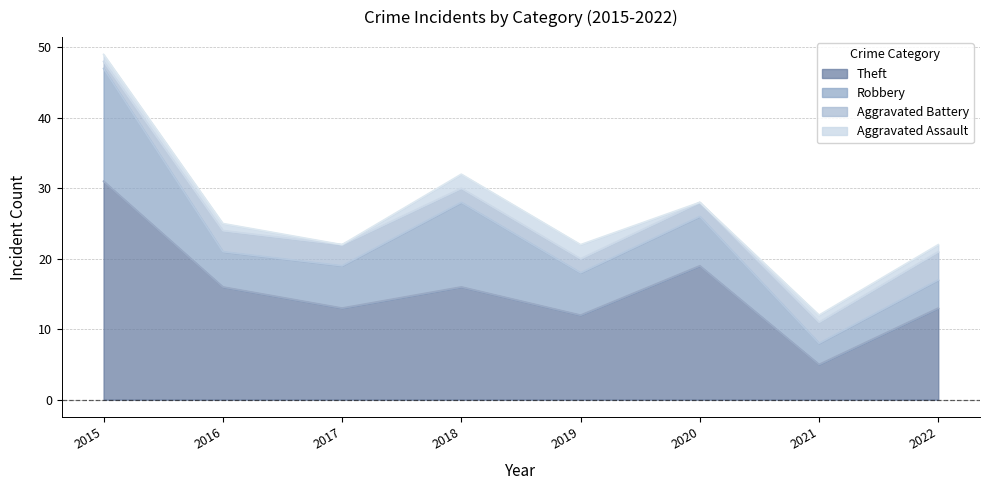

True or false: Theft and Aggravated Battery intersect in this chart.

False